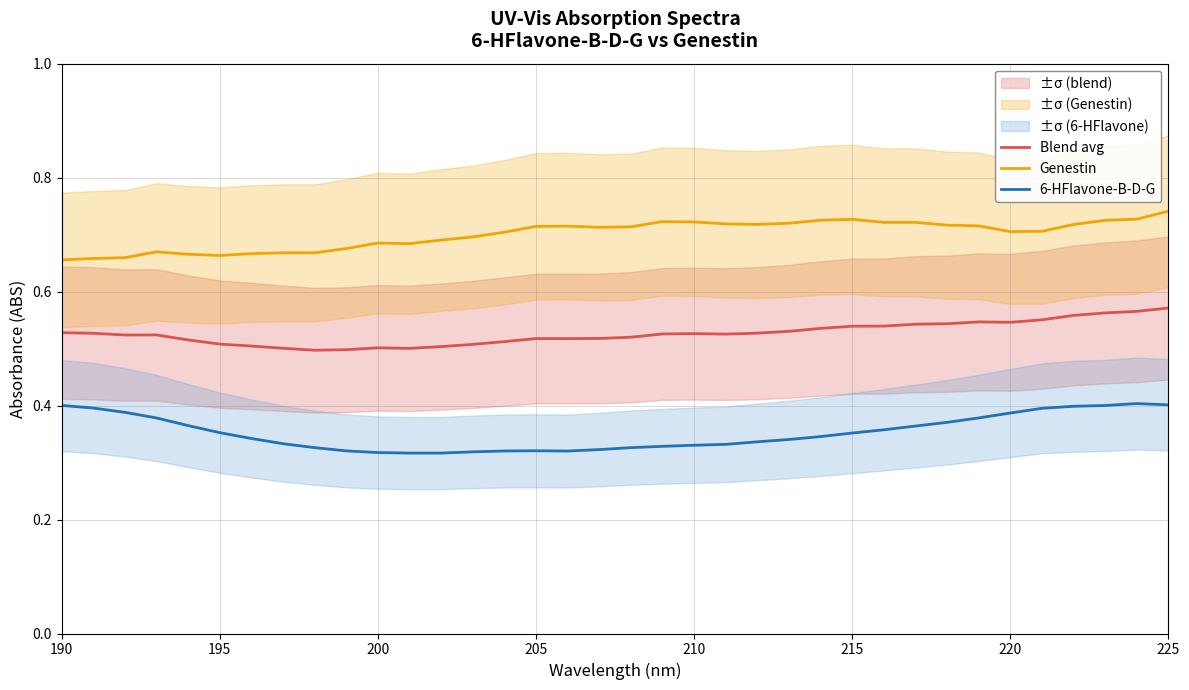

True or false: Genestin has a value of 0.7 at 220.

True